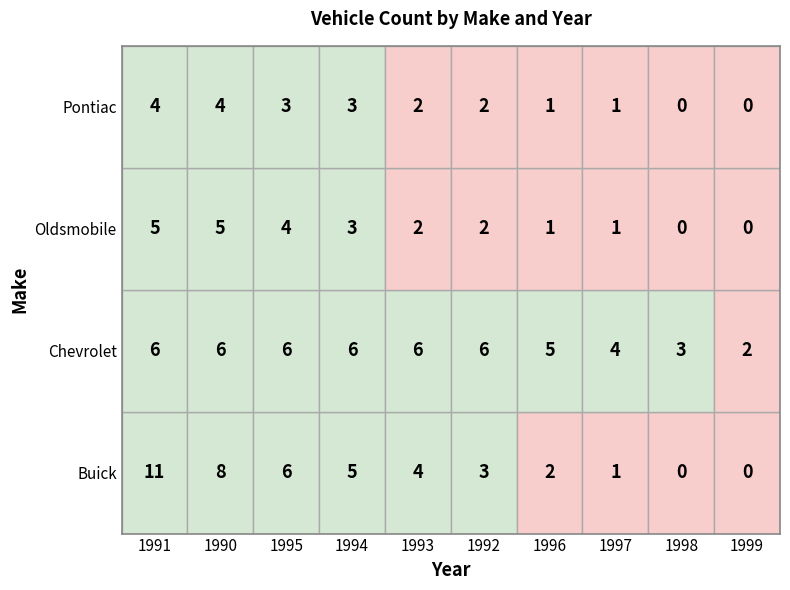

At which label does Pontiac first exceed 2?

1991